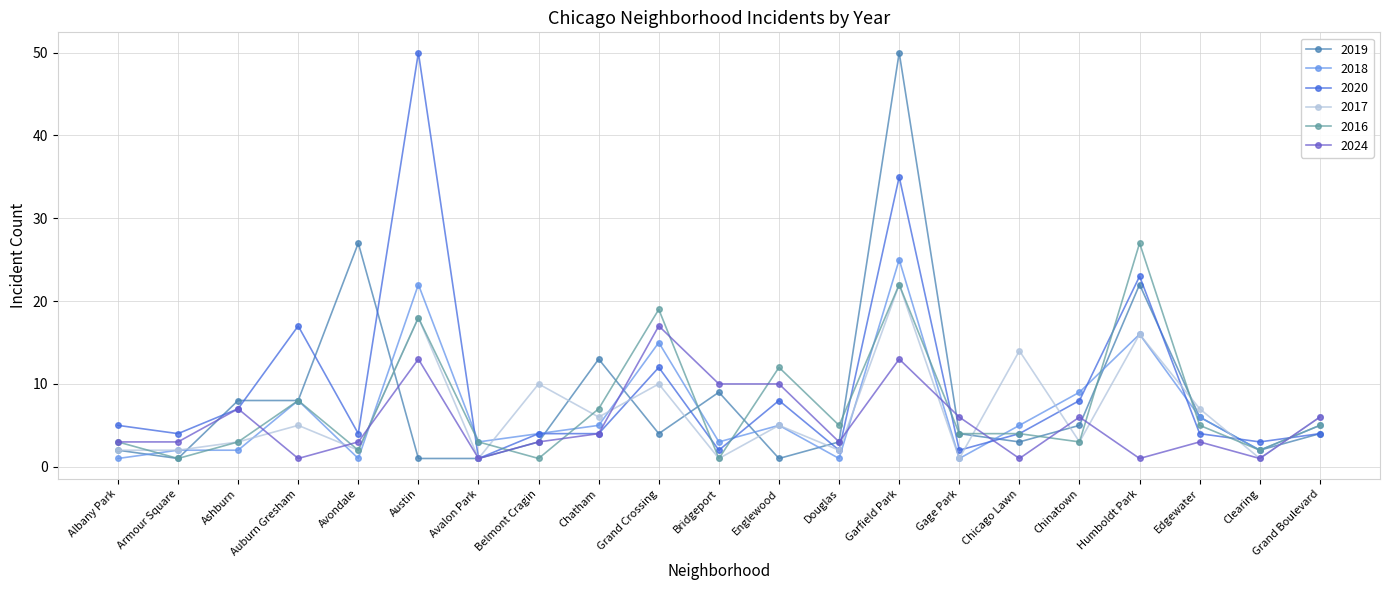

Between which two adjacent categories do 2017 and 2016 first intersect?

Albany Park and Armour Square